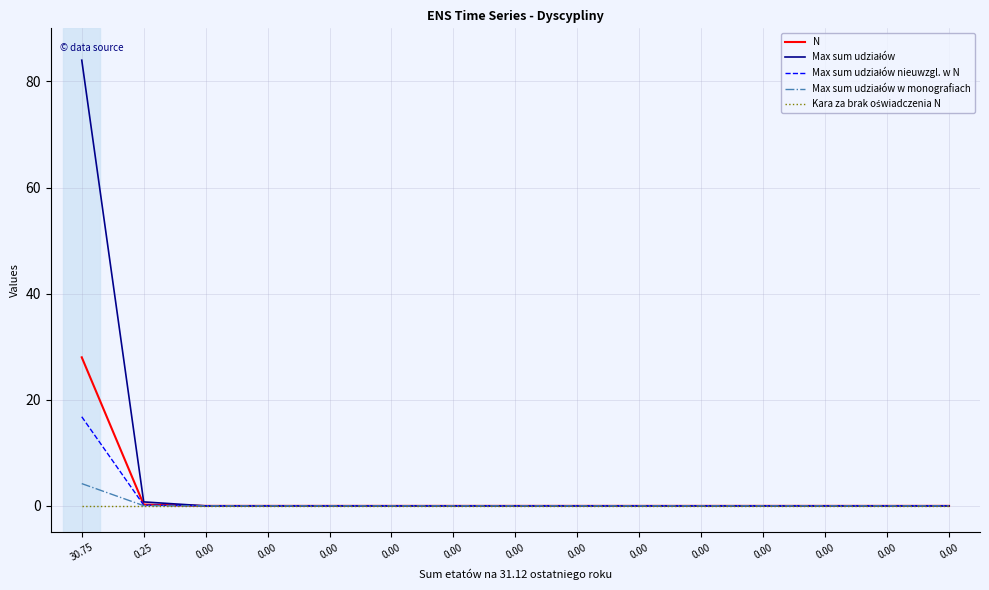

At which category is the sum across all series the highest?

30.75